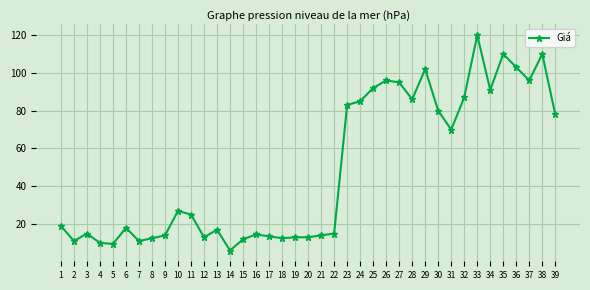

Which has a higher value, 23 or 24?

24